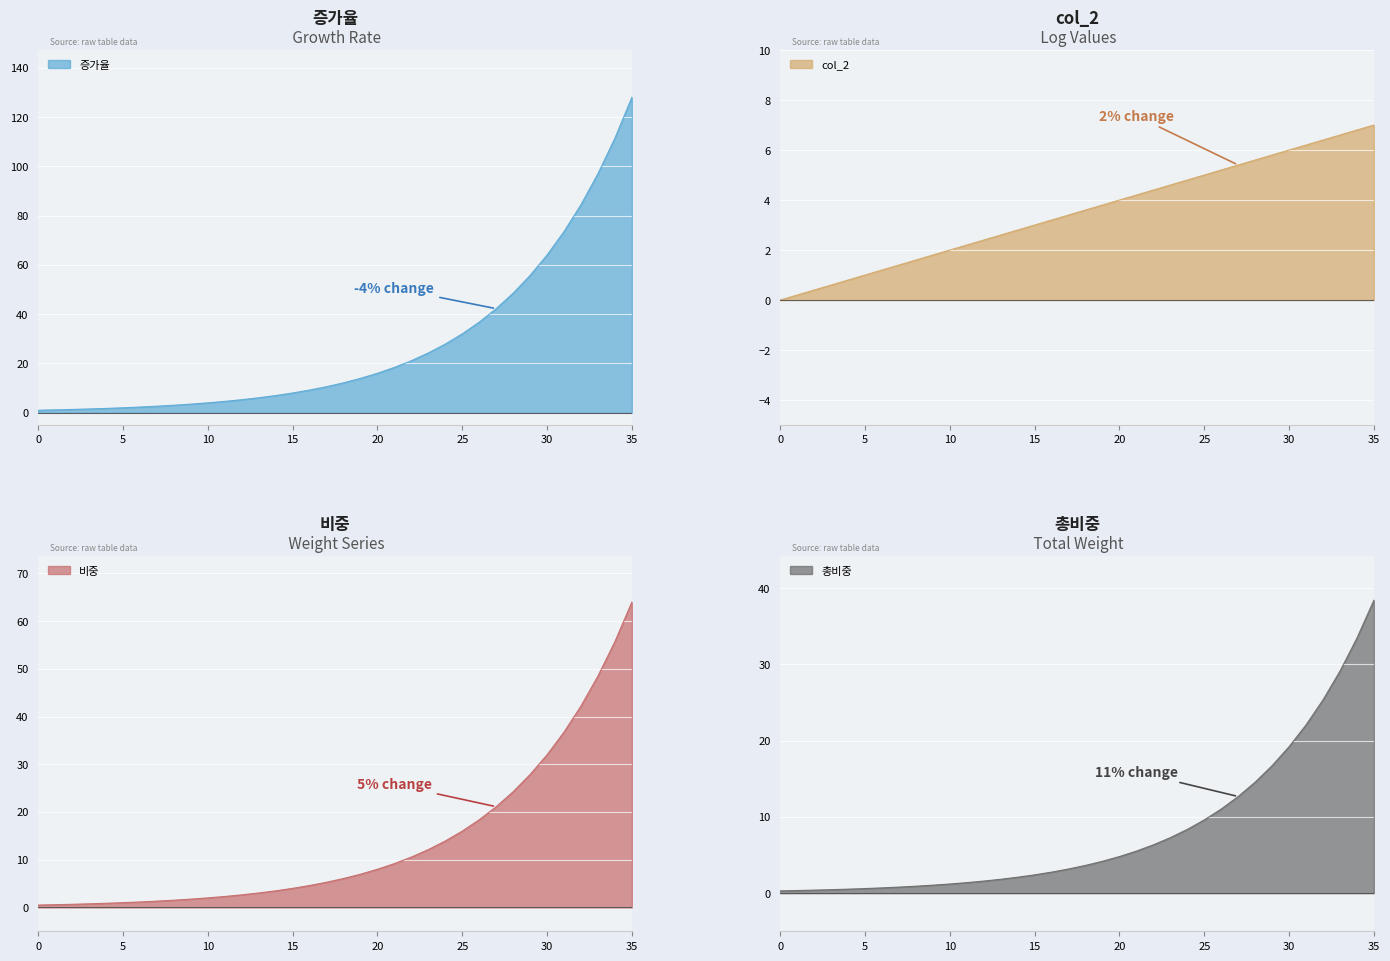

True or false: 증가율 and col_2 cross at least once.

False